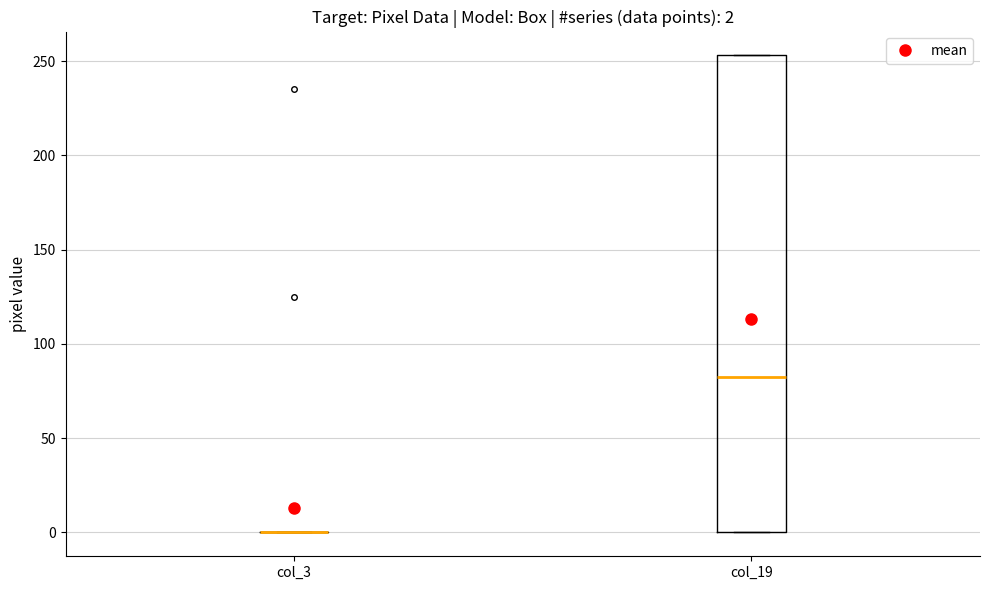

Which box is the tallest, from its lower edge to its upper edge?

col_19